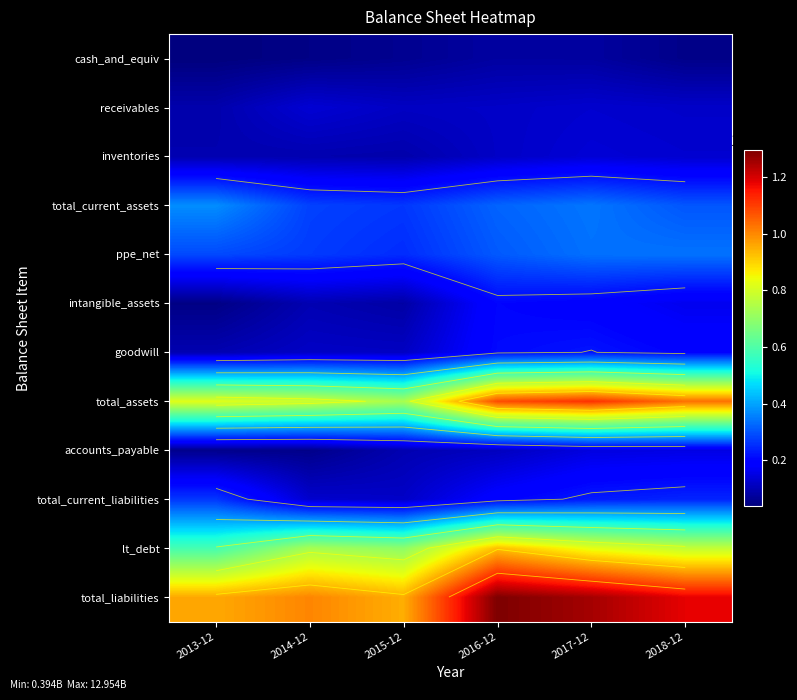

What is the spread (max minus min) of values at 2014-12?

9539618000